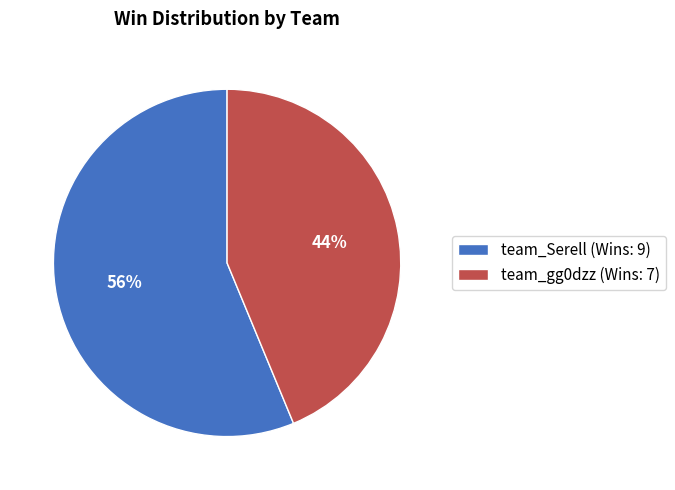

What is the majority slice?

team_Serell